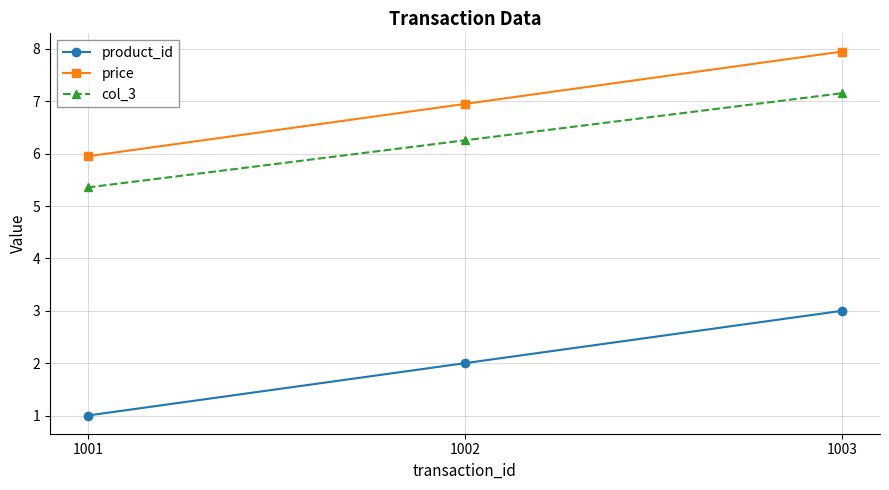

At which label does col_3 reach its peak?

1003